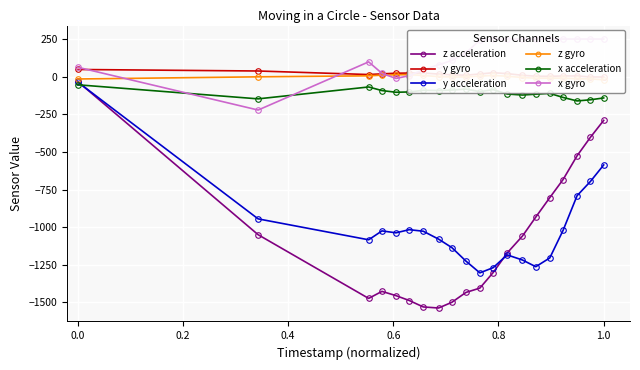

How many times do x acceleration and z acceleration cross each other?

1